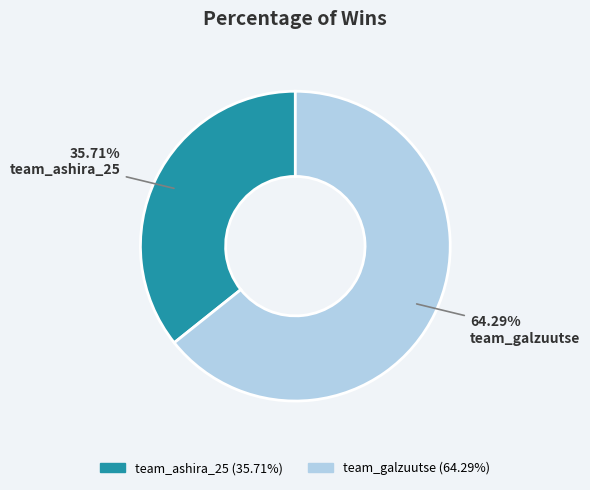

What percentage is the team_ashira_25 slice, to the nearest percent?

36%